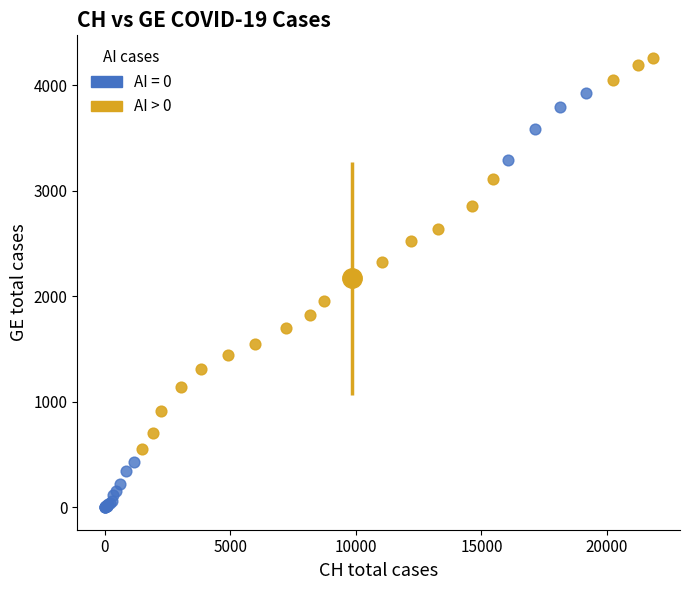

Which series has the widest spread of Y values?

AI = 0